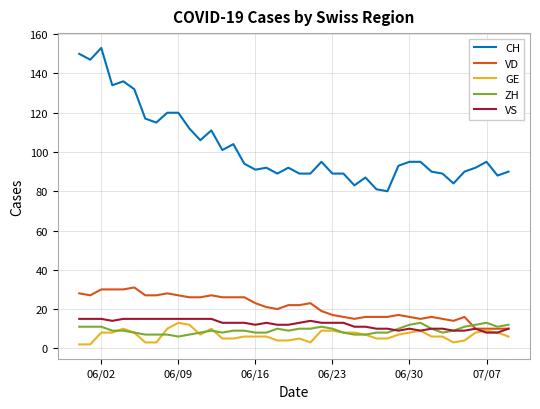

True or false: ZH and CH cross at least once.

False